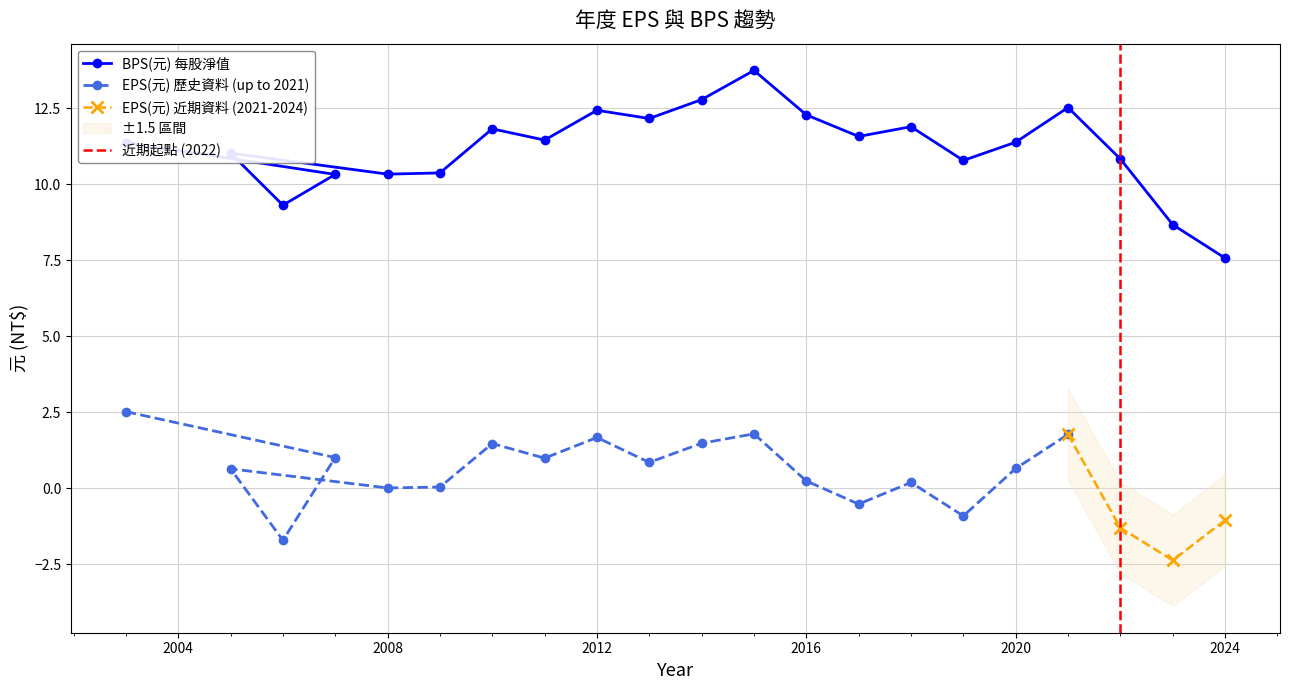

What is the difference between the second highest and minimum values?

5.2